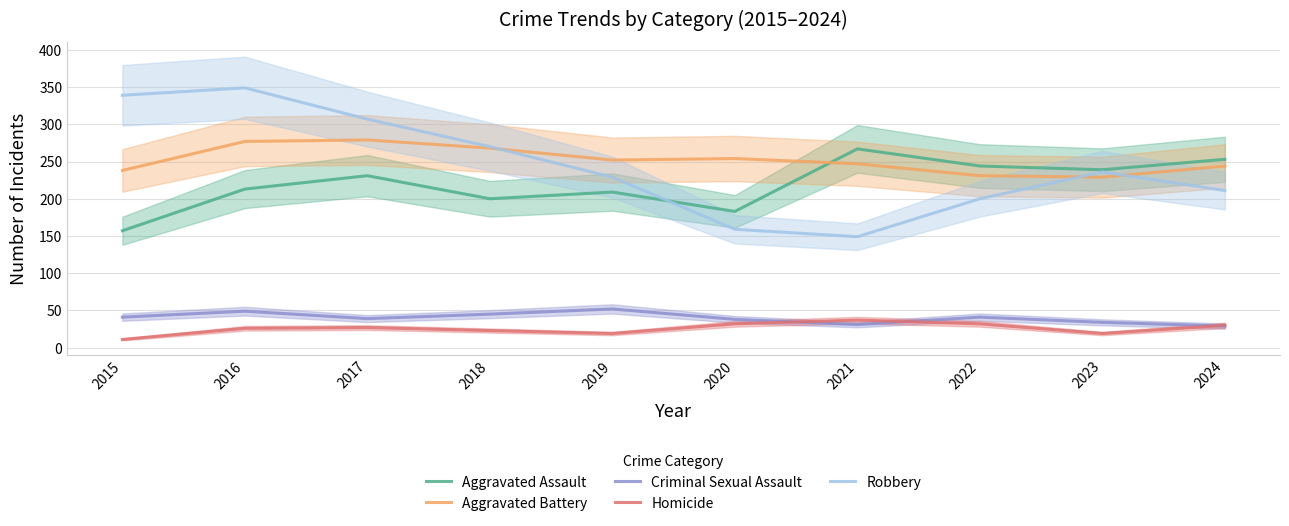

Is it true that Homicide equals 23 at 2018?

True